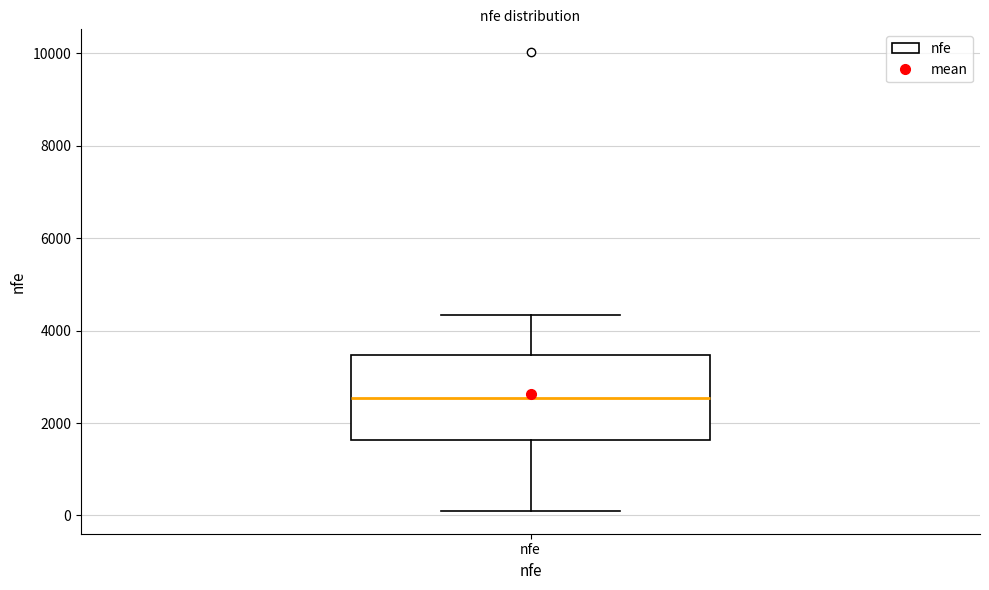

Read this box plot against the y-axis: the position of the median line, the range covered by the box, and the ends of both whiskers. The values are not printed on the chart, so give them approximately, as read against the axis.

median 2600, box 1600 to 3400, whiskers 200 to 4400